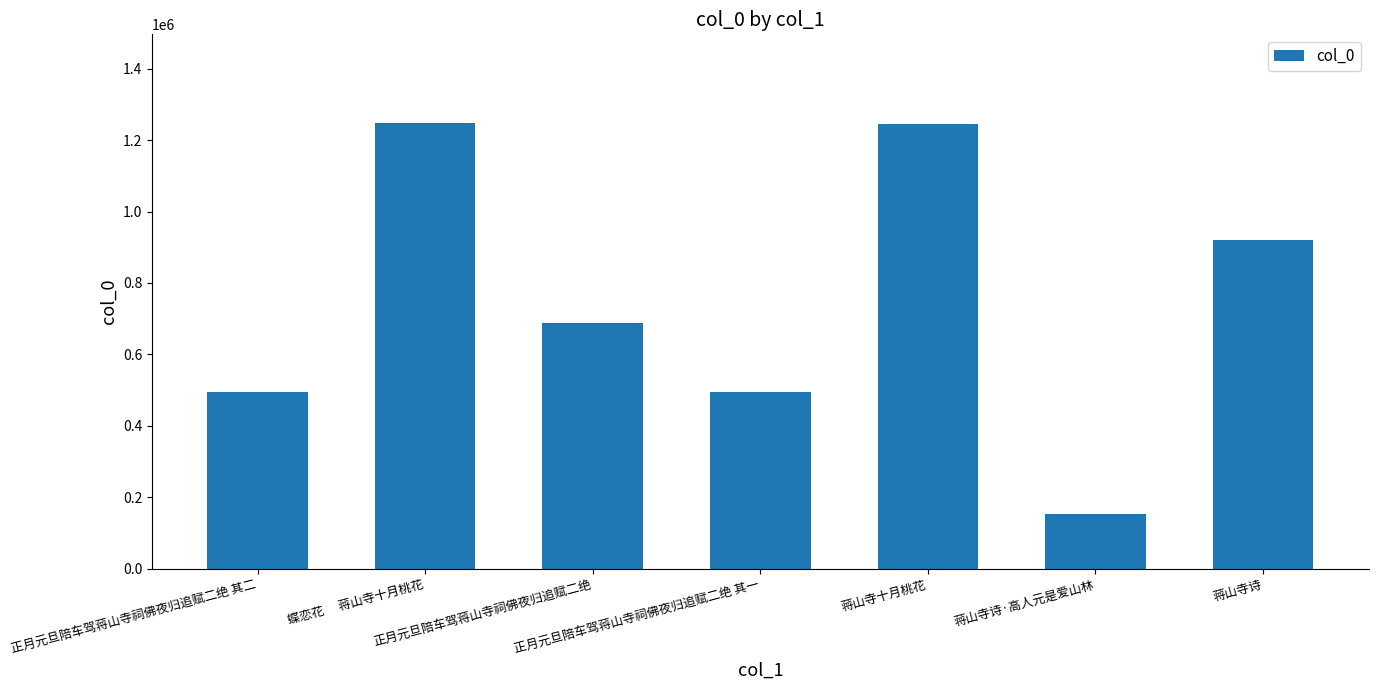

Where is the data nearest to the value 700070?

正月元旦陪车驾蒋山寺祠佛夜归追赋二绝